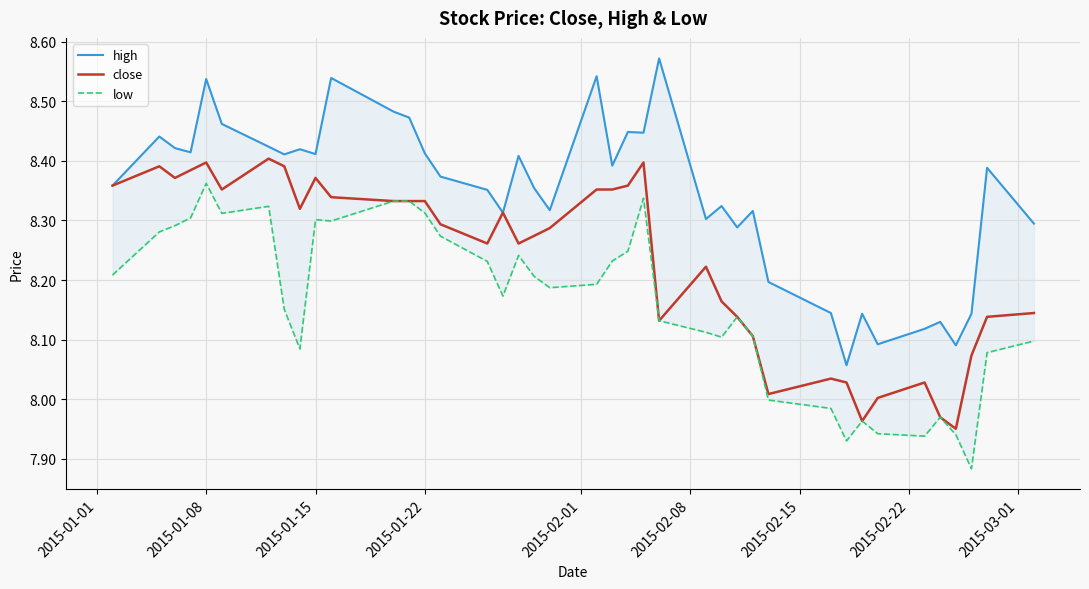

What is the sum of all low values?

326.5